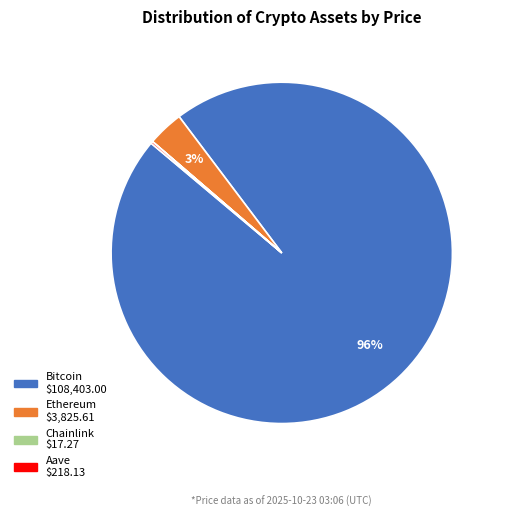

The Ethereum slice represents 3% of the pie. True or false?

True